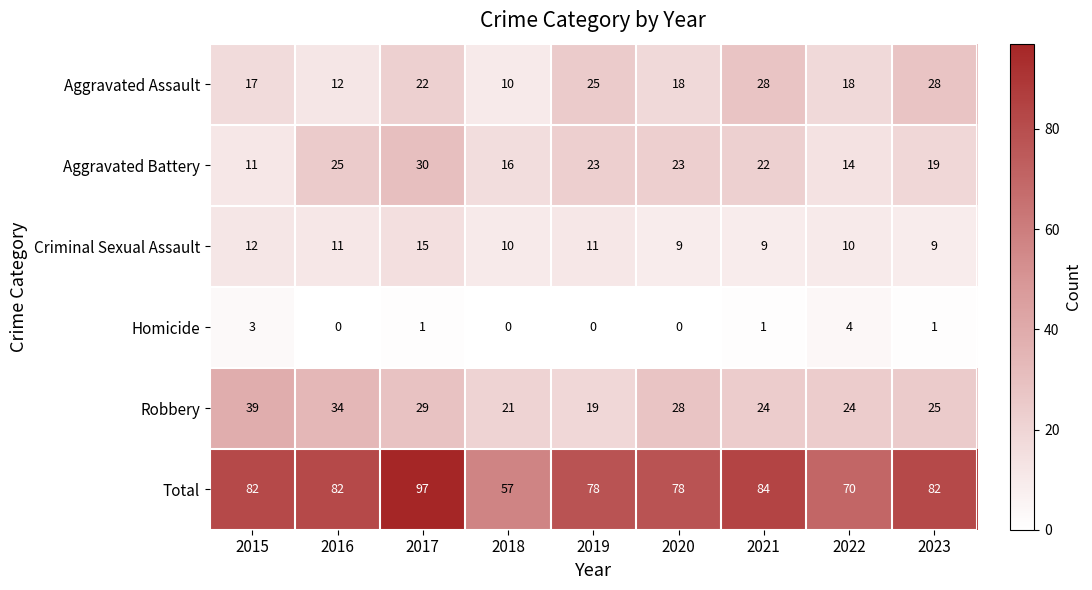

What is the highest value of the Robbery series?

39